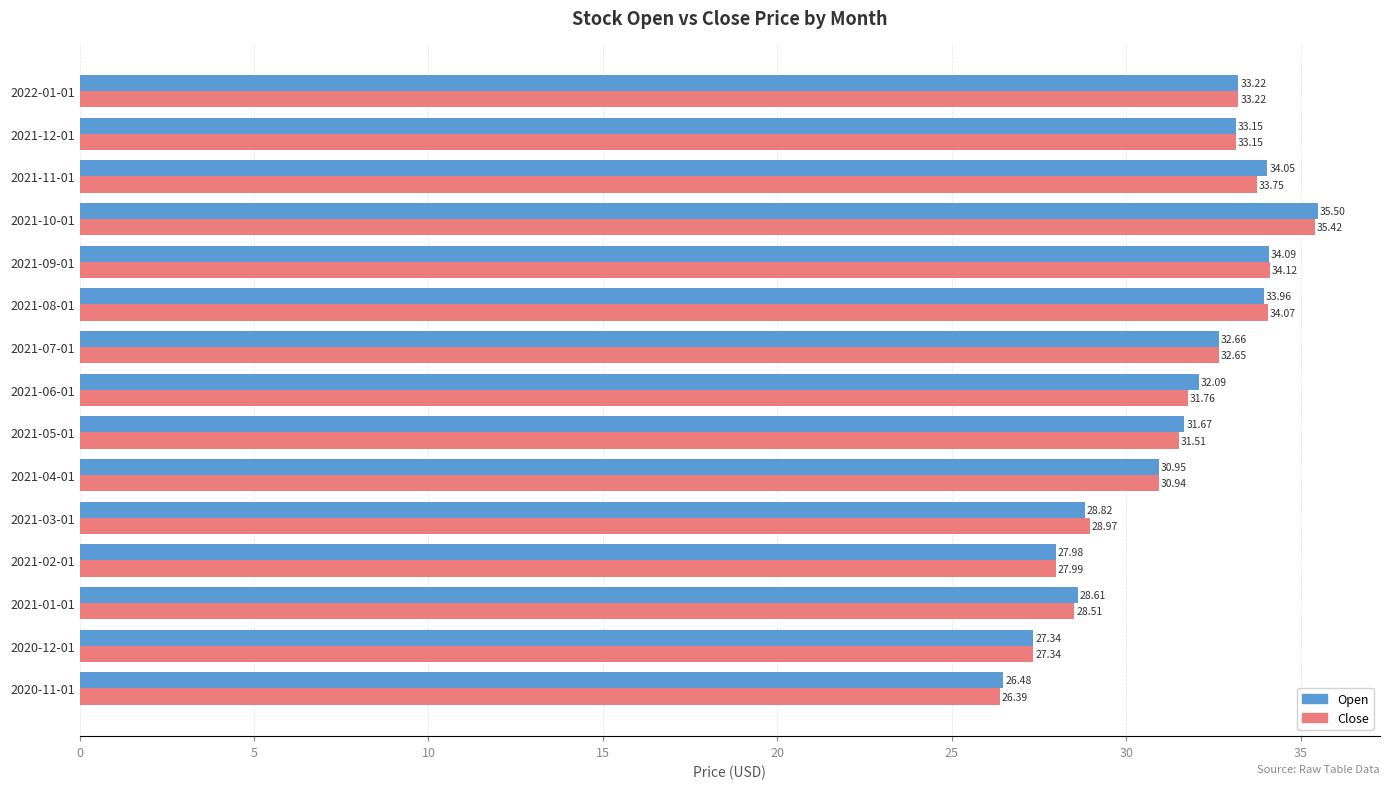

What is the difference between the maximum and minimum values in the Close series?

9.0